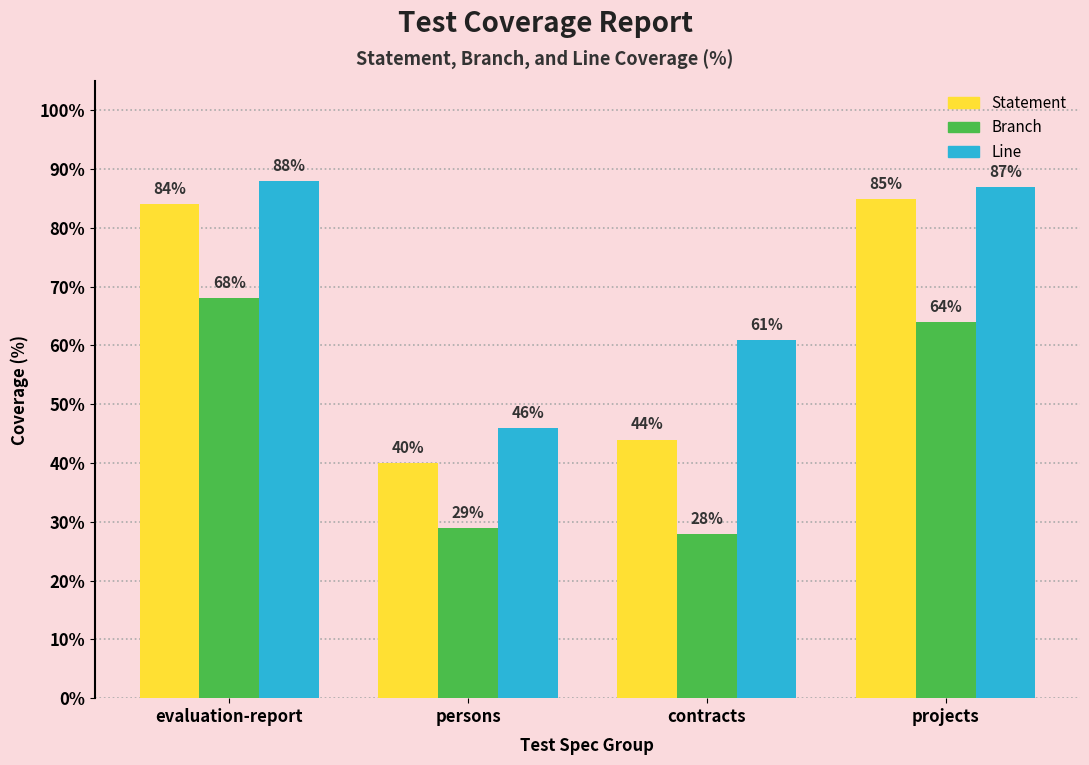

What is the spread (max minus min) of values at projects?

23